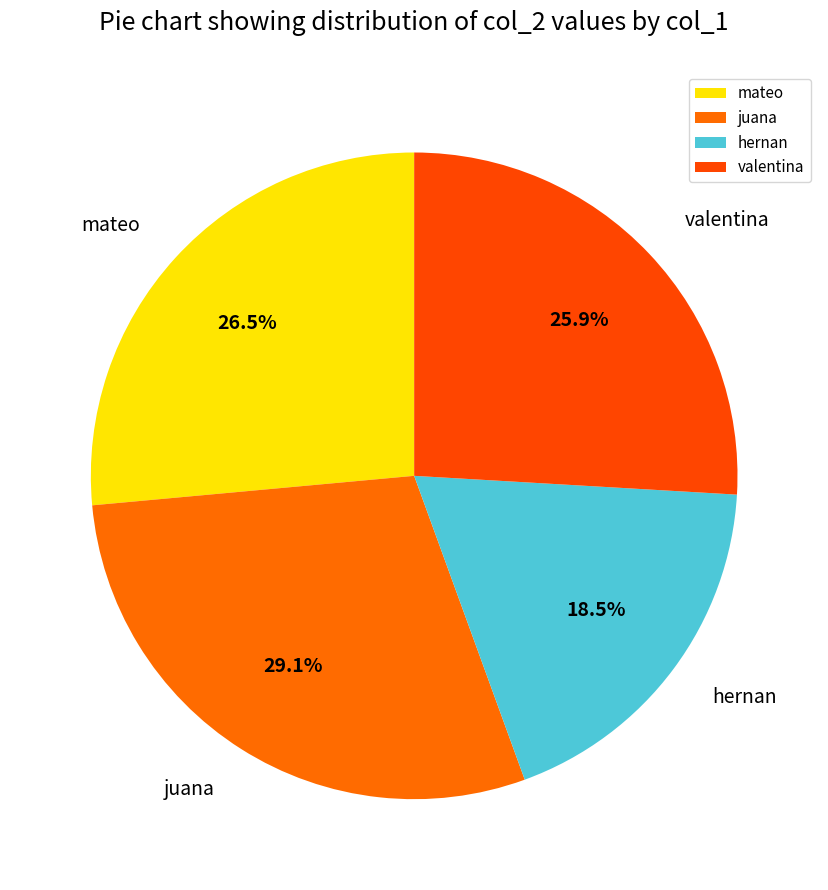

To the nearest percent, what portion does valentina represent?

26%